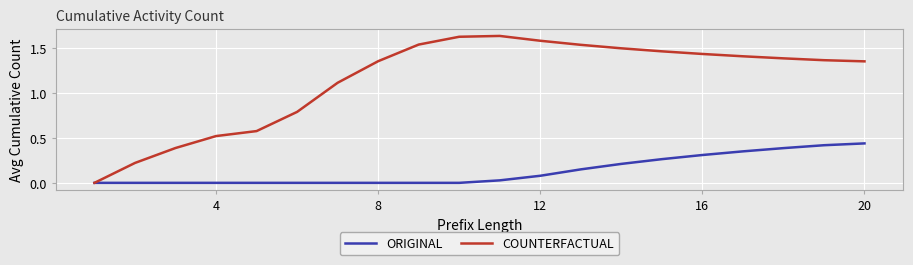

Does the chart display data point markers on the line(s)?

No